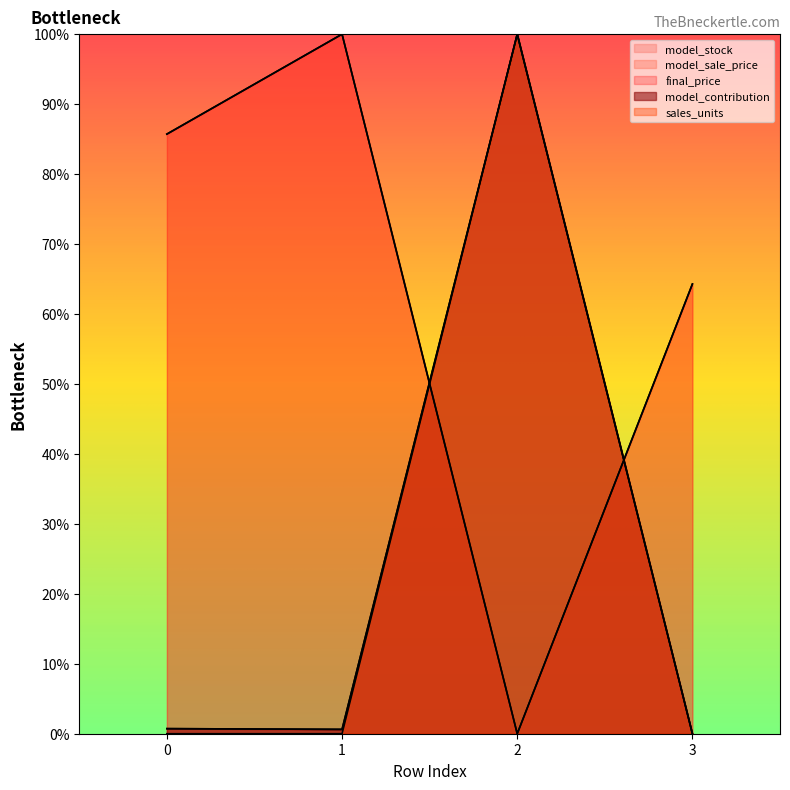

How many lines are shown in the chart?

5